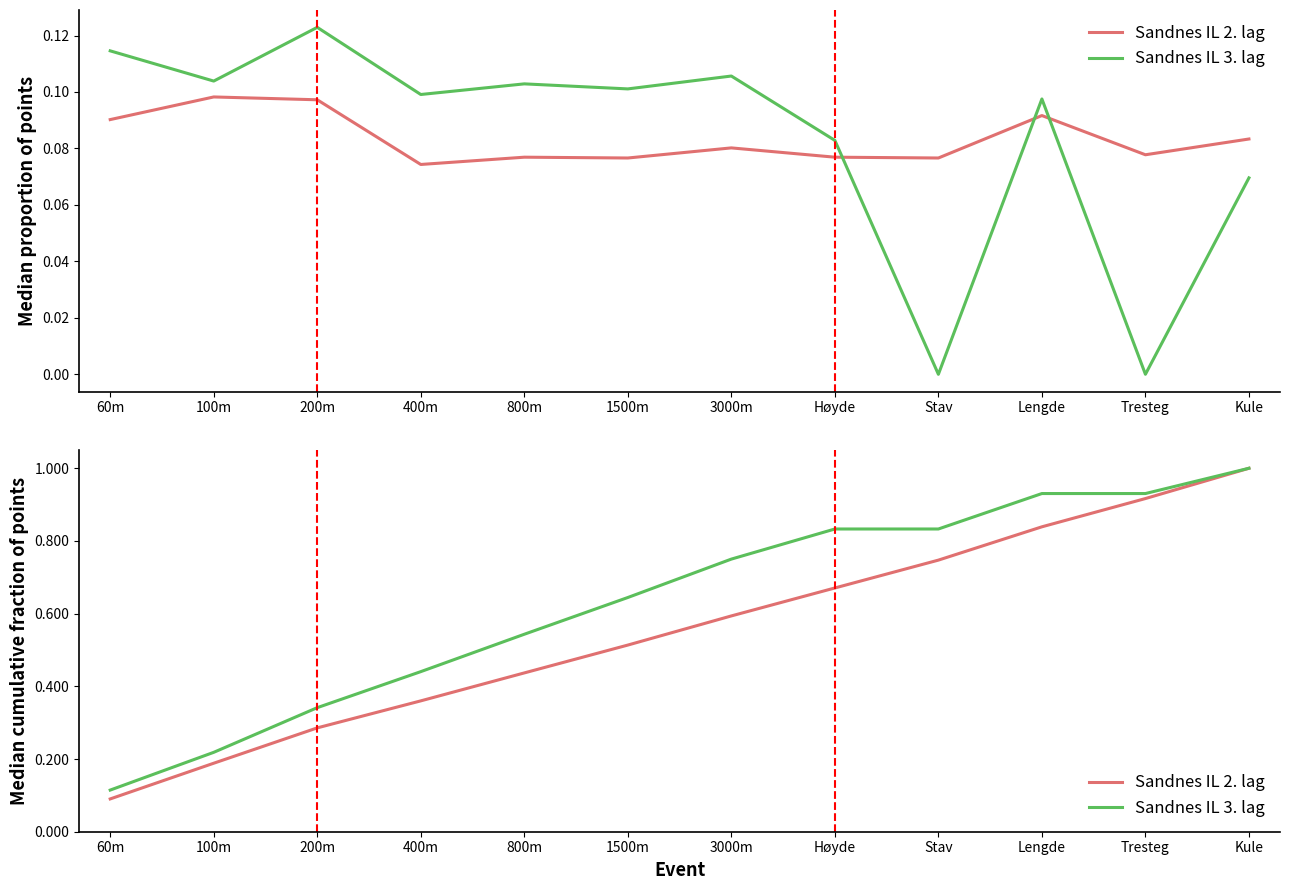

What is the value of the Sandnes IL 3. lag point at the 9th from the left?

0.8